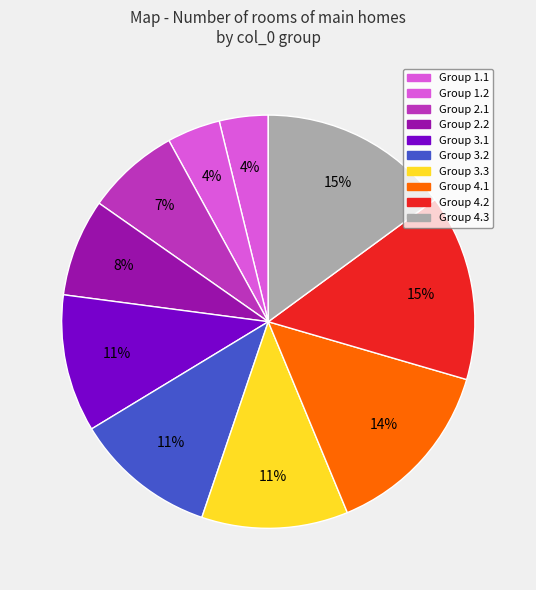

Count the number of slices in the pie.

10